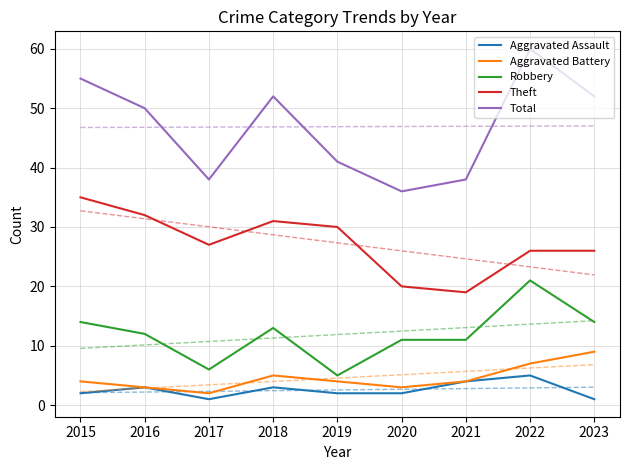

True or false: Aggravated Assault has a value of 1 at 2017.

True